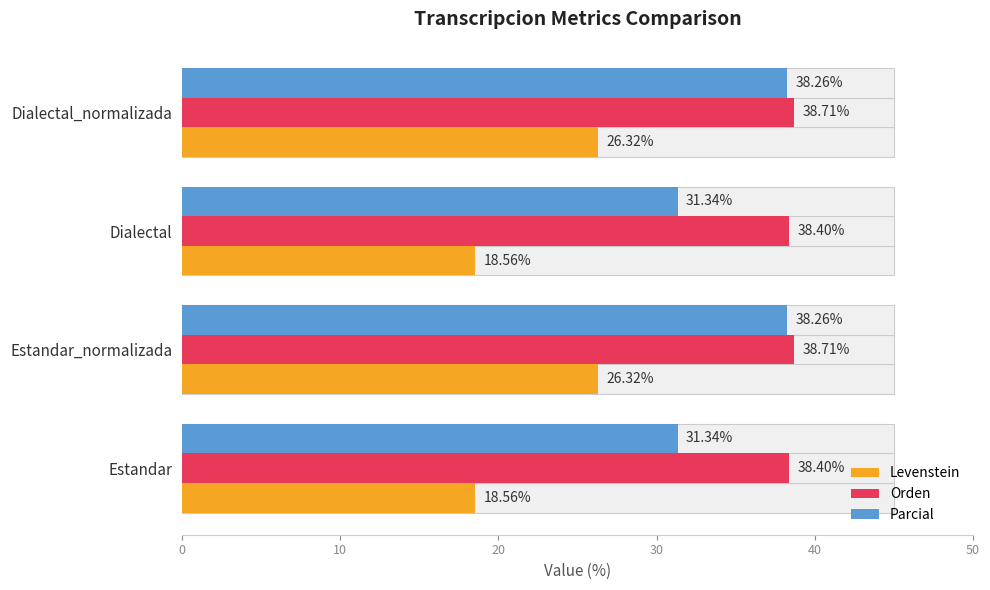

How many distinct data groups are displayed?

3